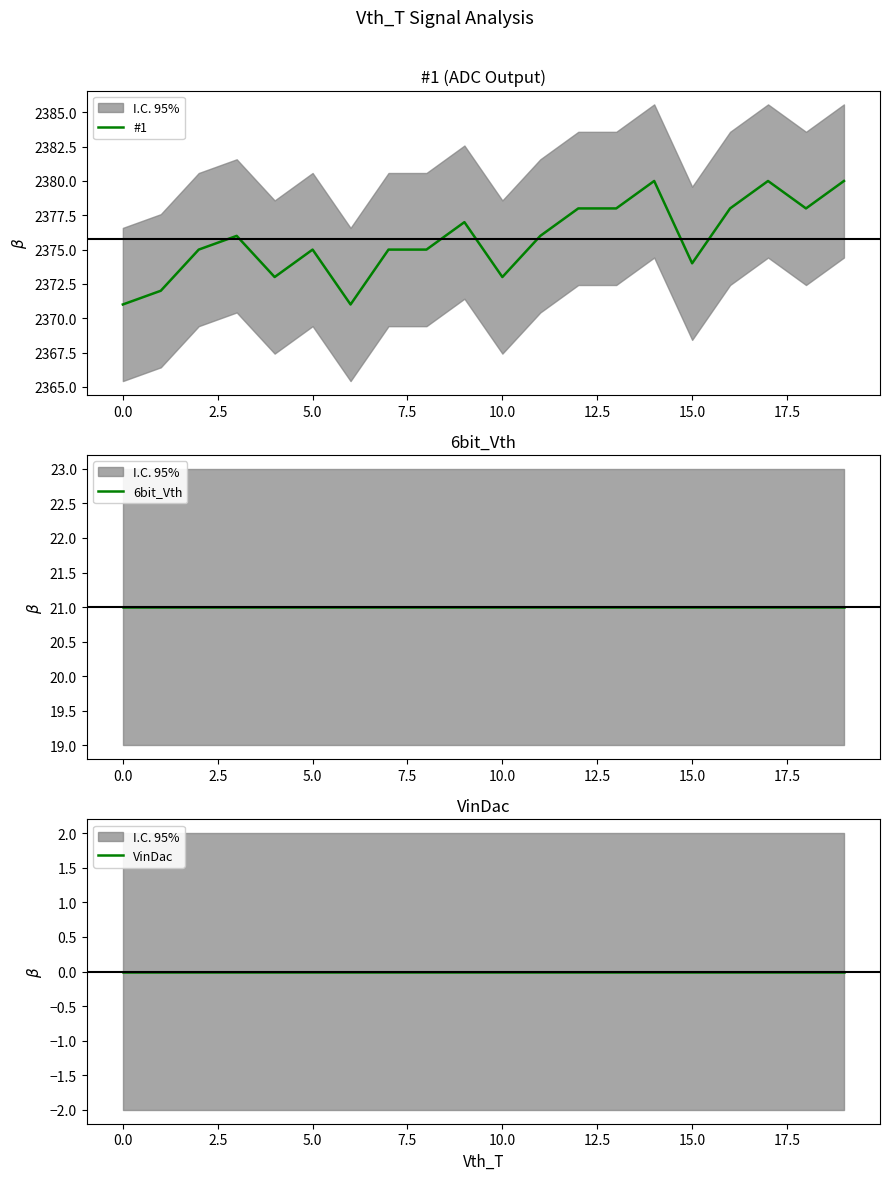

Between 12 and 19, which is larger?

19